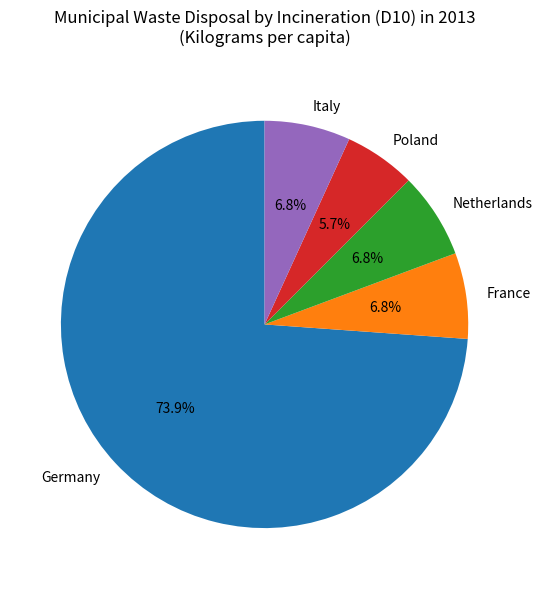

How much of the chart is everything except Netherlands?

93.2%